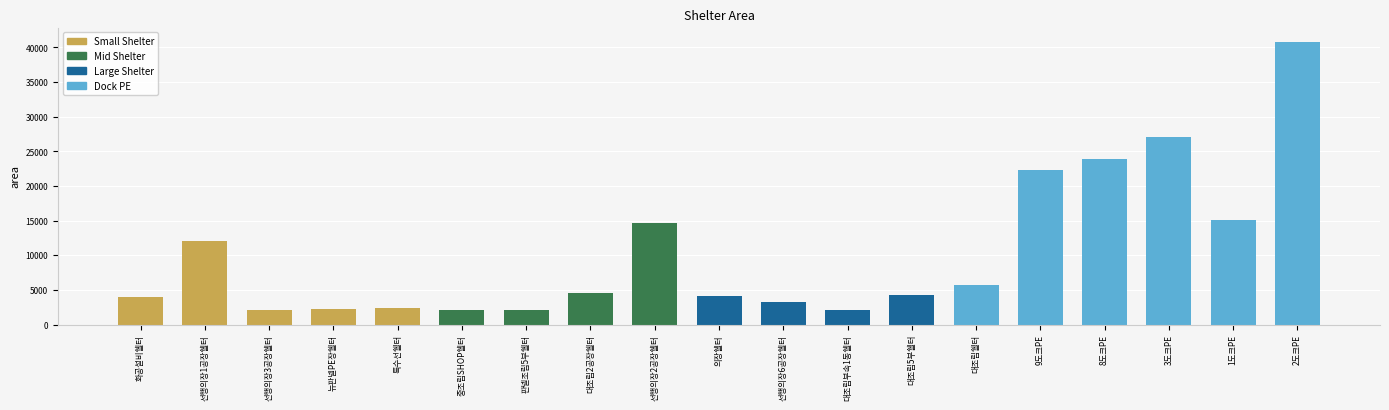

Is it true that the value at 대조립2공장쉘터 is 4500.0?

True